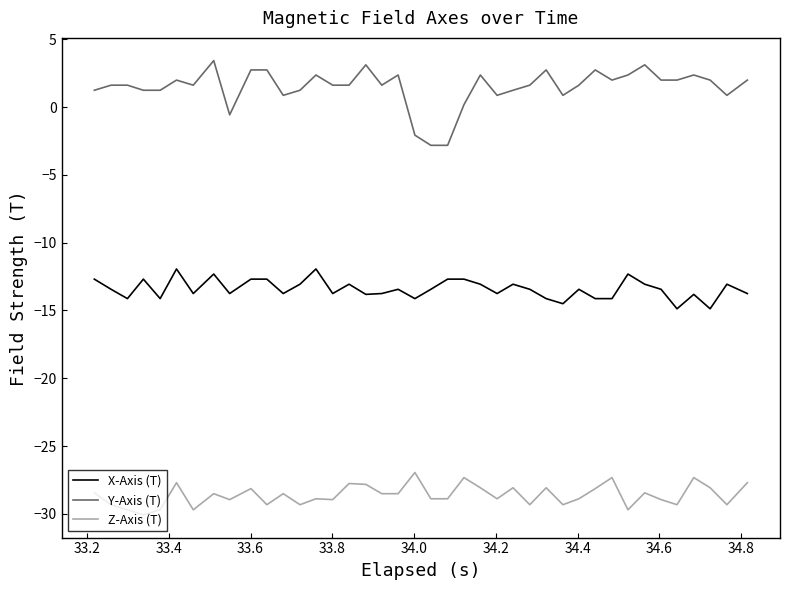

What is the minimum value shown in the chart?

-30.1